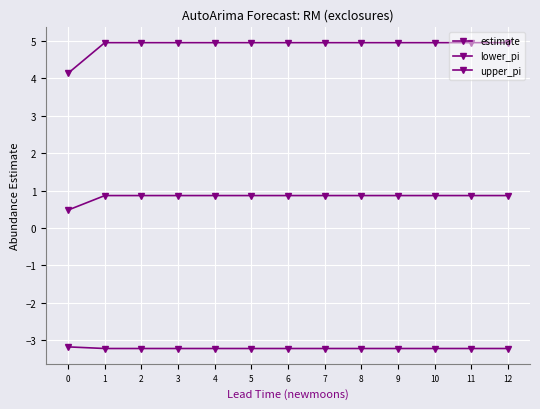

Does the chart have visible grid lines?

Yes